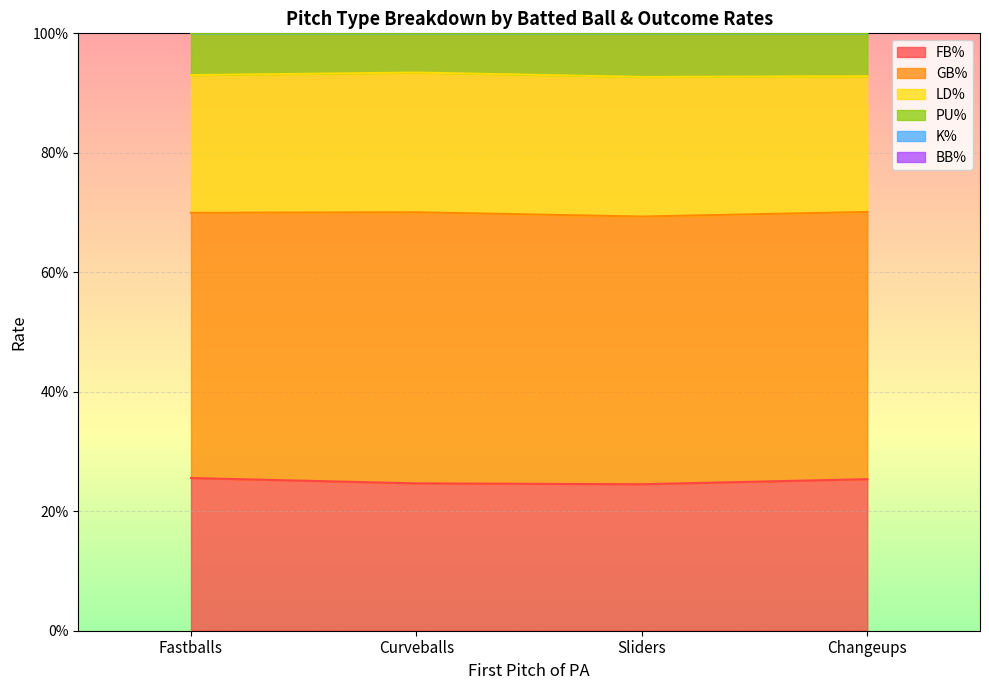

True or false: FB% and PU% cross at least once.

False